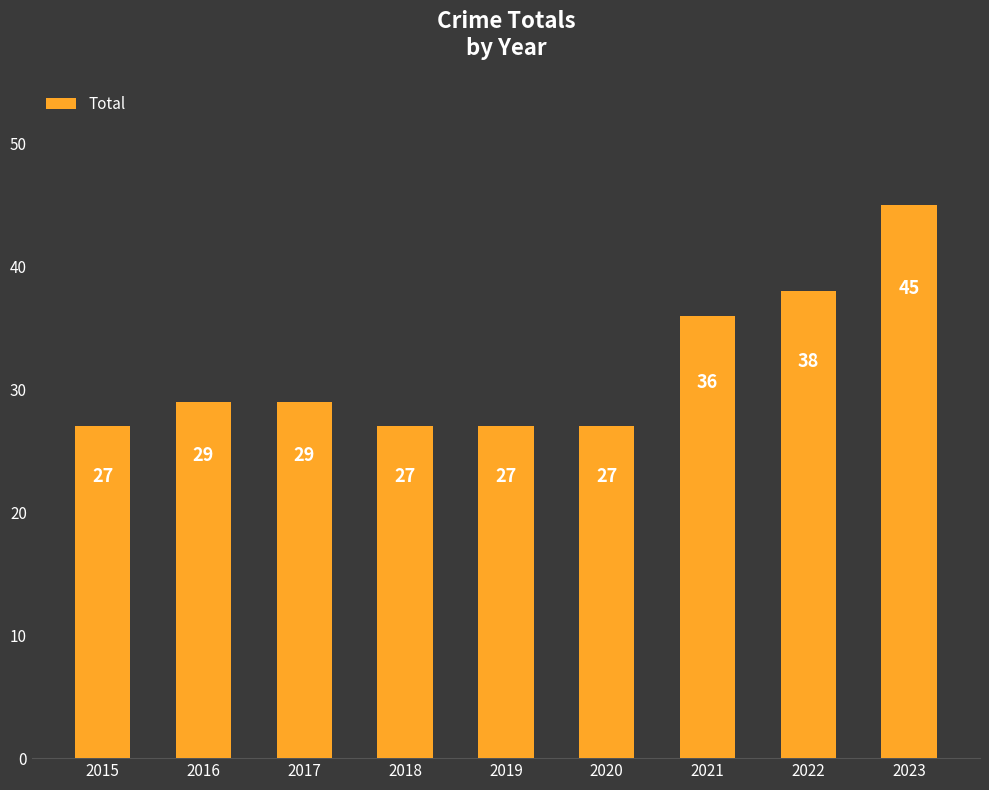

What is the greatest value displayed?

45